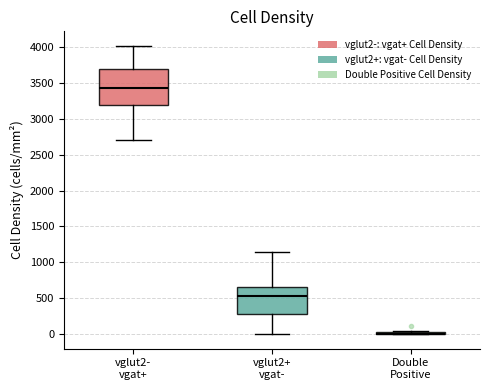

Reading left to right, transcribe this box plot: for each box, give where its median line is, the range the box spans, and where its two whiskers end, as read against the y-axis. The values are not printed on the chart, so give them approximately, as read against the axis.

vglut2- vgat+: median 3450, box 3200 to 3700, whiskers 2700 to 4000
vglut2+ vgat-: median 550, box 300 to 650, whiskers 0 to 1150
Double Positive: box collapsed to a line at 0, whiskers 0 to 50